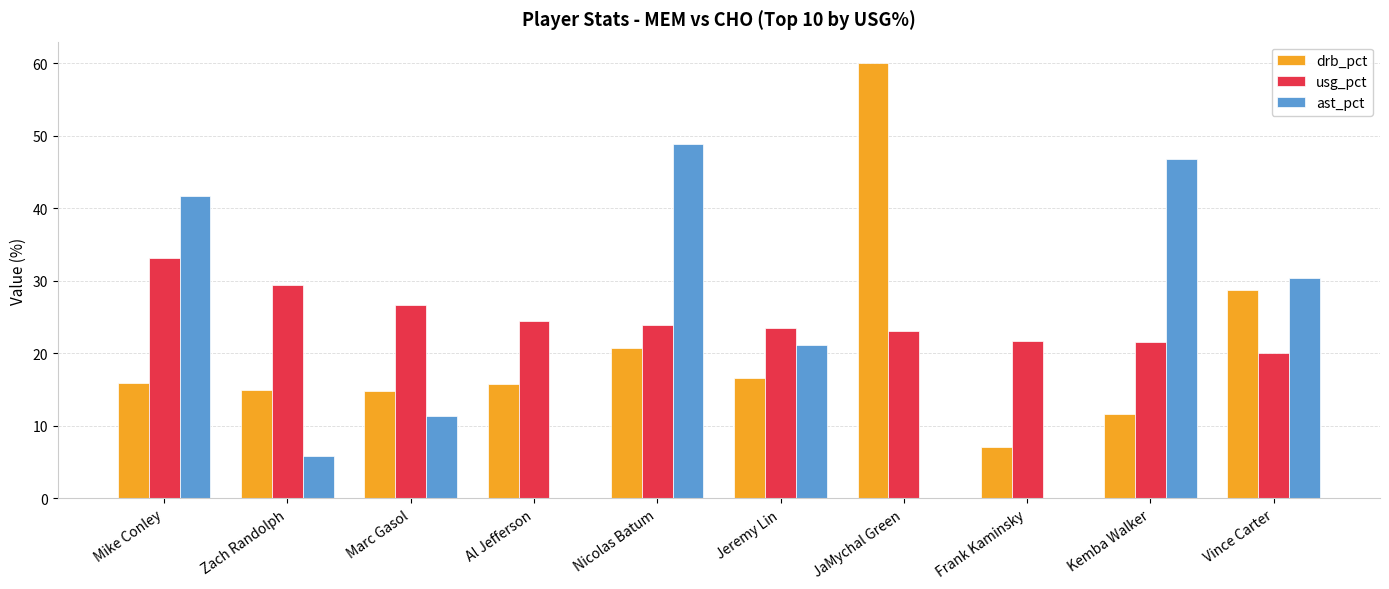

How many groups of bars are there?

10